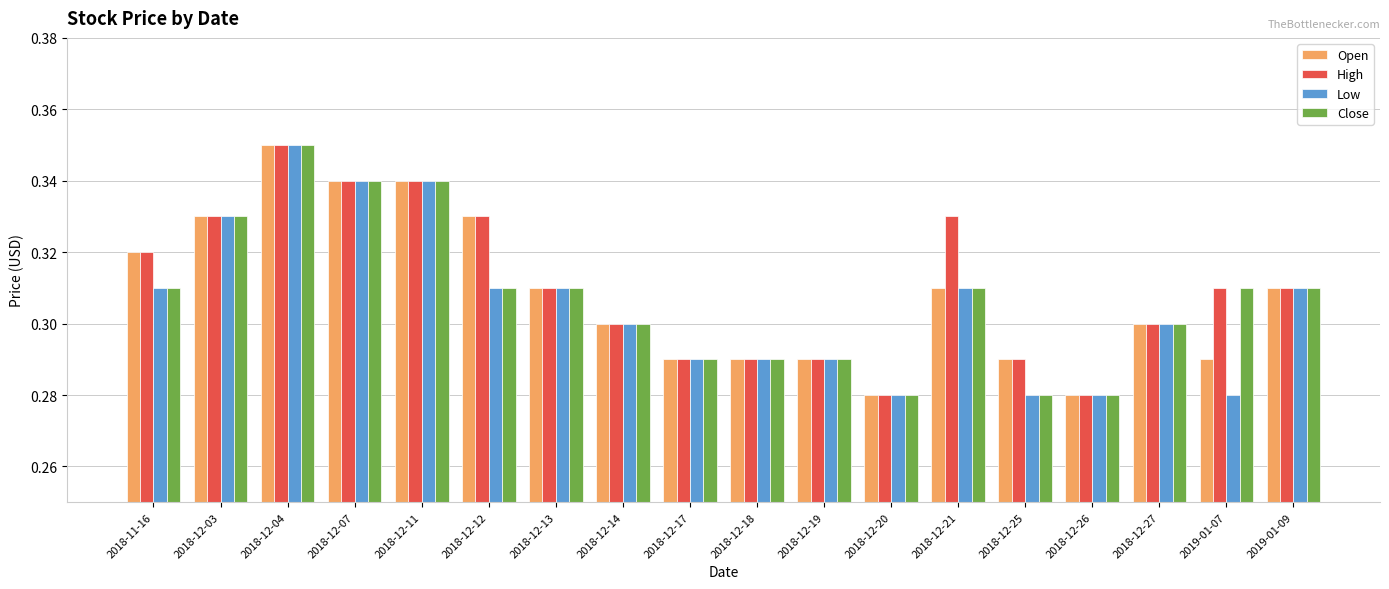

How many Open values are between 0 and 1?

18